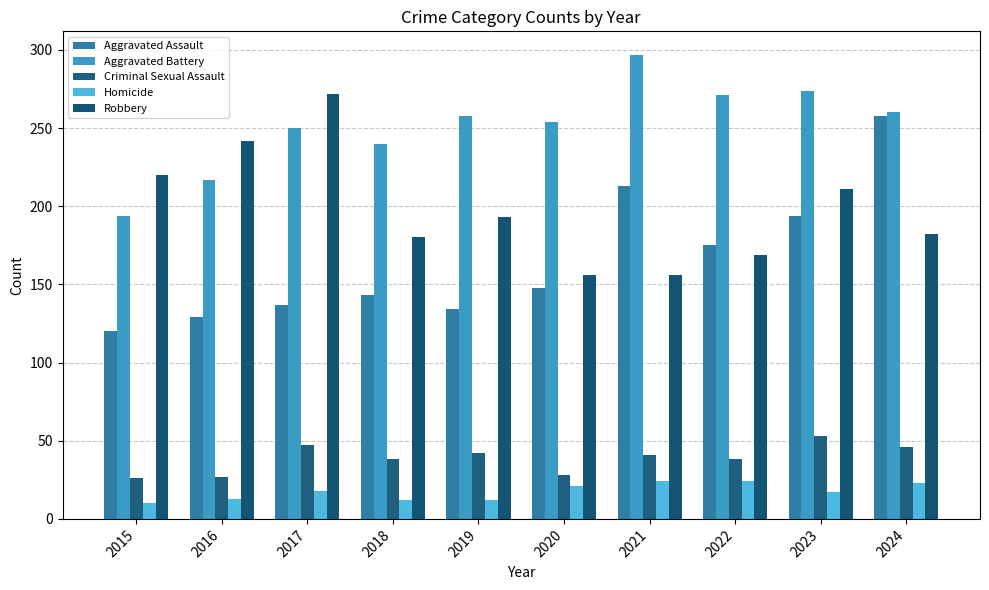

Rank the series by their maximum value, from highest to lowest.

Aggravated Battery, Robbery, Aggravated Assault, Criminal Sexual Assault, Homicide